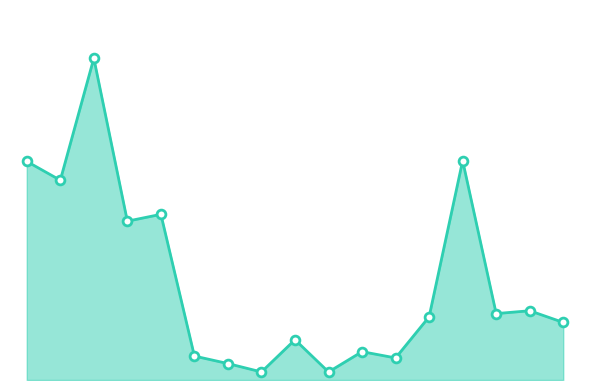

Is this an area chart (filled region under the line)?

Yes